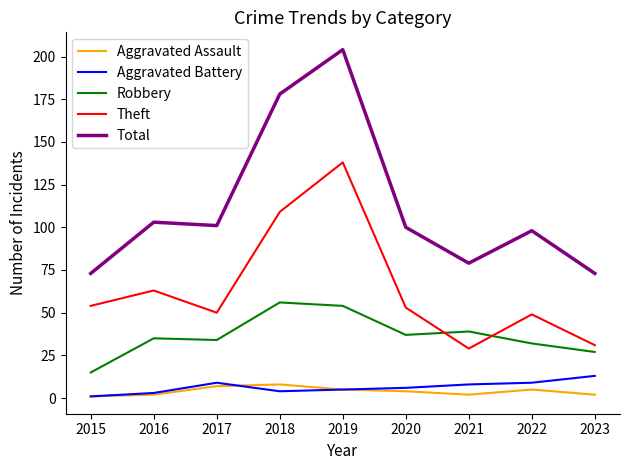

True or false: Theft and Aggravated Battery intersect in this chart.

False